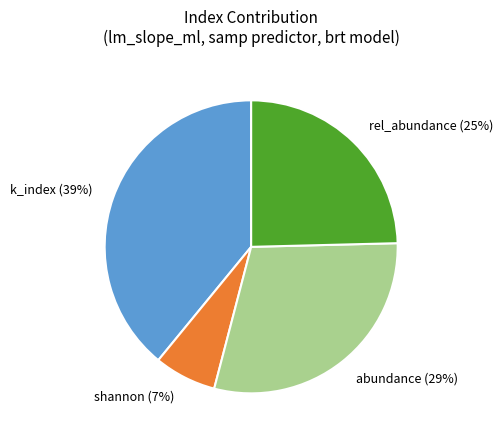

The abundance slice represents 41% of the pie. True or false?

False